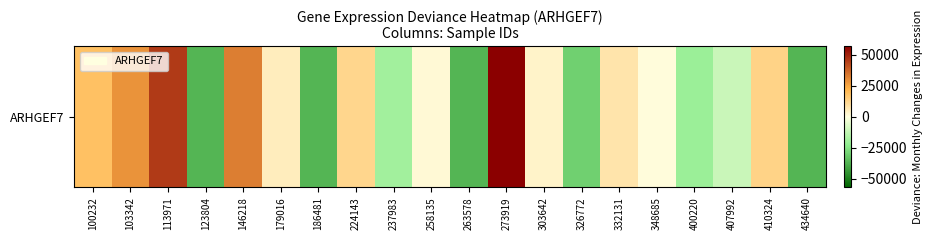

What is the maximum value shown in the chart?

56933.2